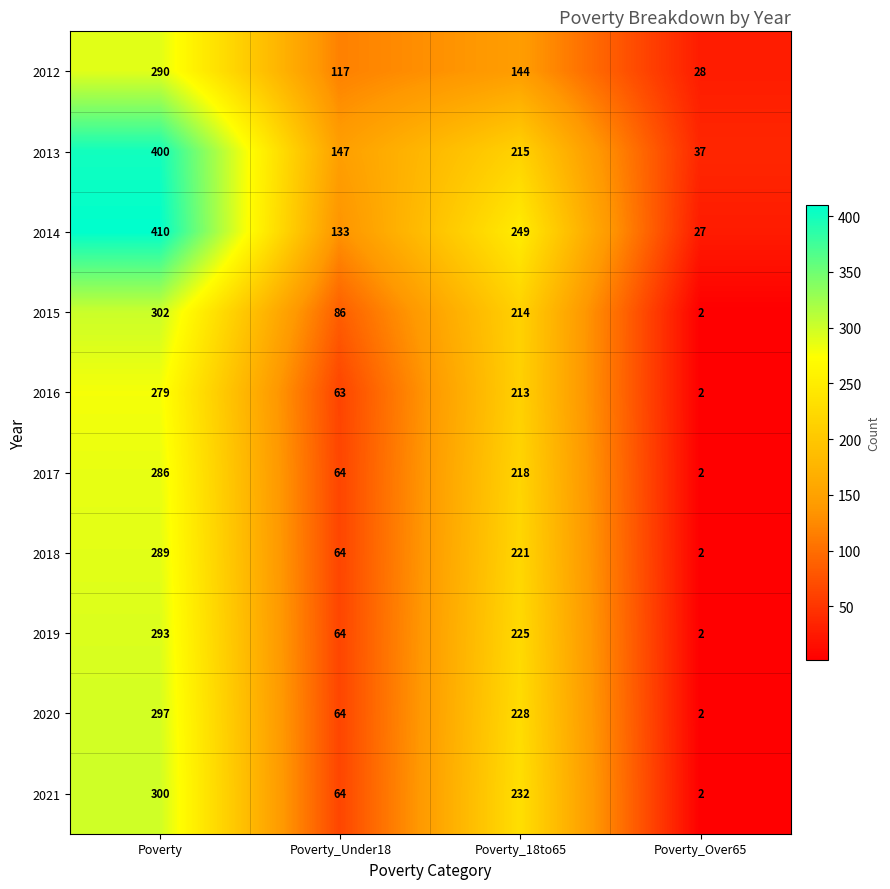

Which series has the largest total across all categories?

2014